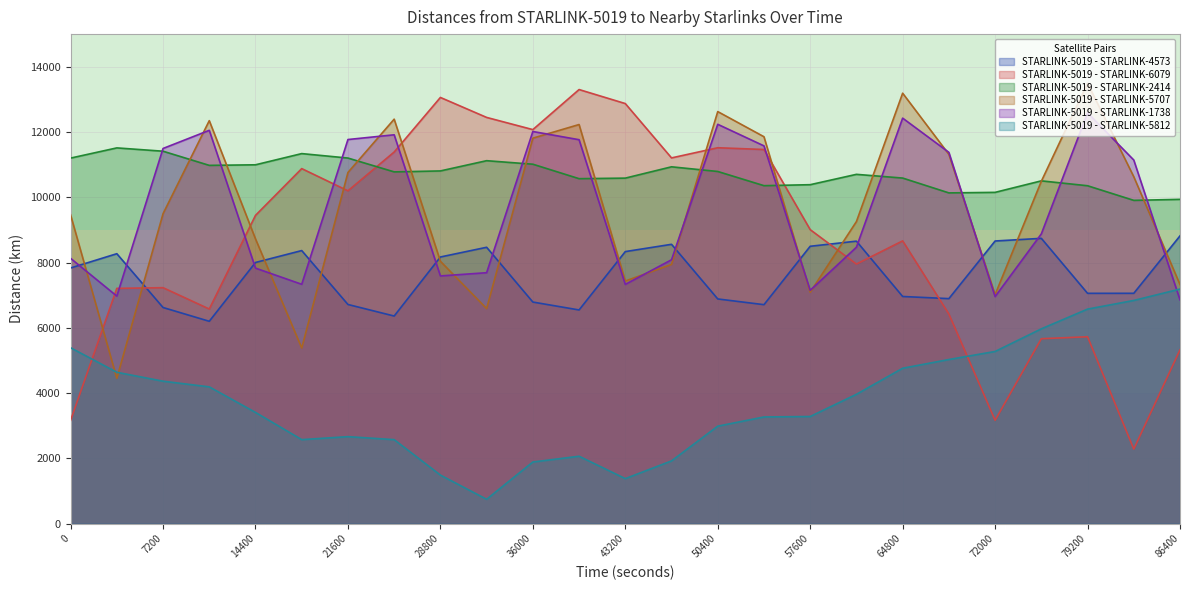

What is the maximum value for STARLINK-5019 - STARLINK-4573?

8817.7